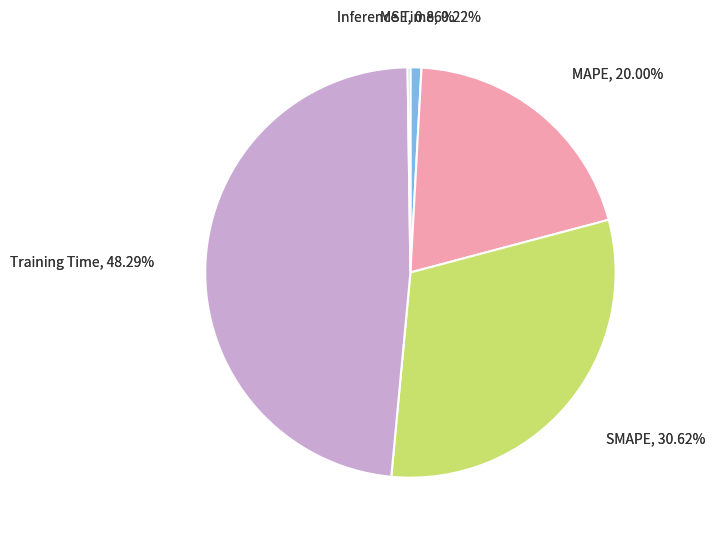

What percentage is the MSE slice, to the nearest percent?

1%